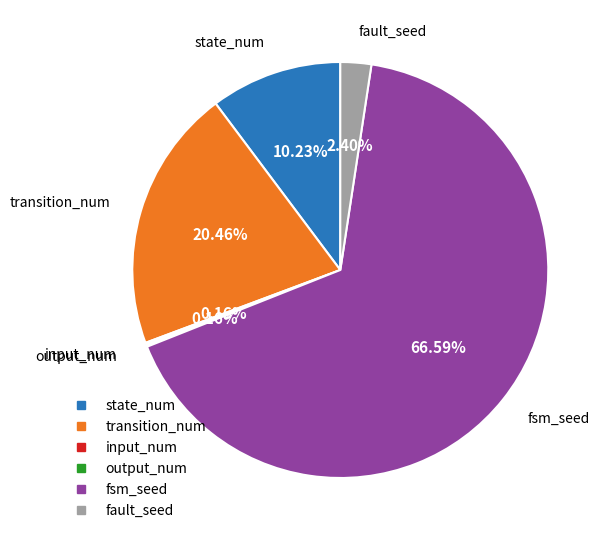

Which slice is the largest?

fsm_seed